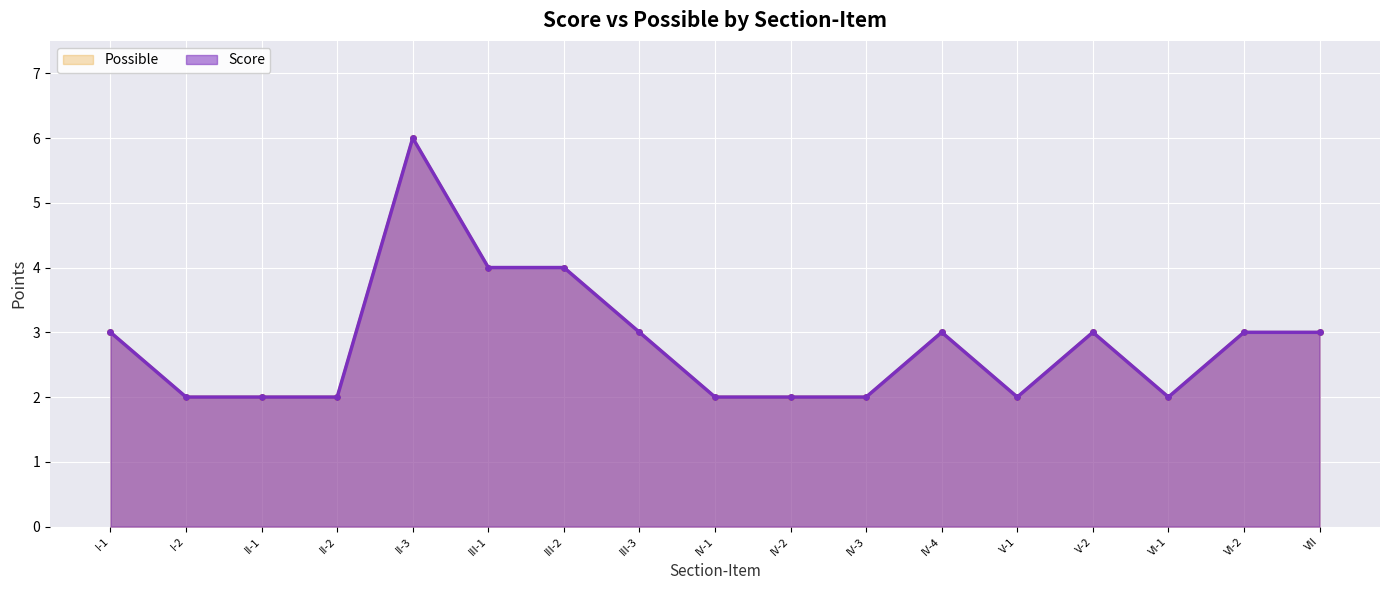

What is the total value across all series at IV-2?

4